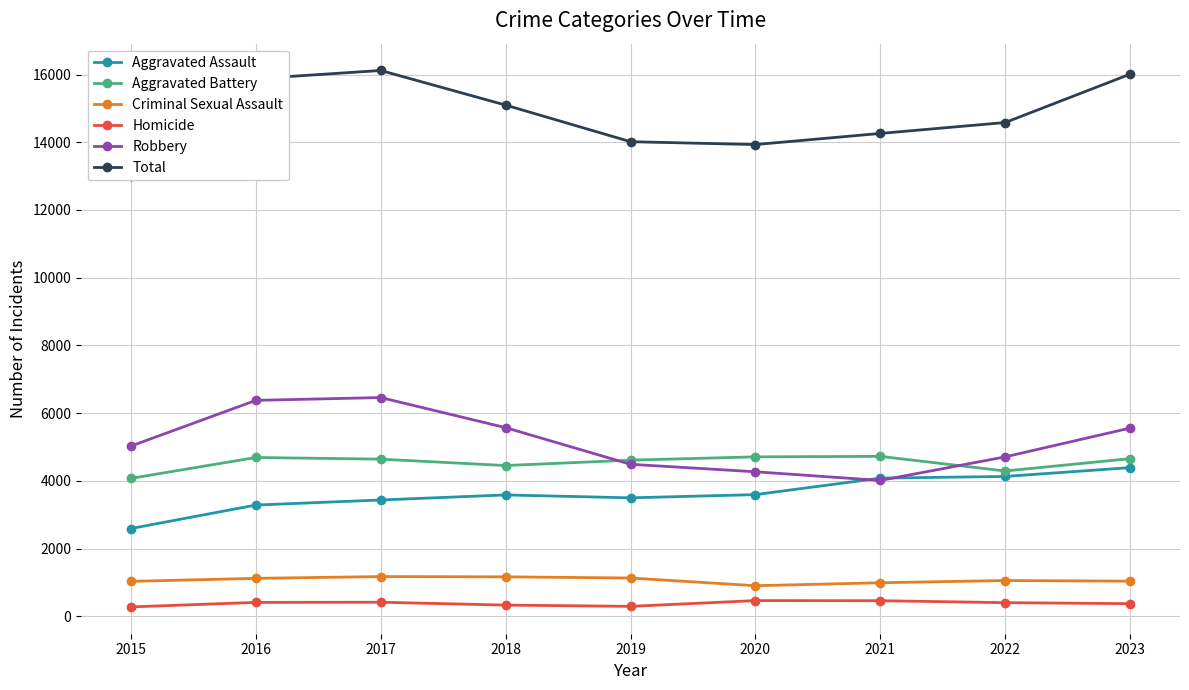

In Aggravated Battery, how many points are lower than both neighbors (excluding endpoints)?

2